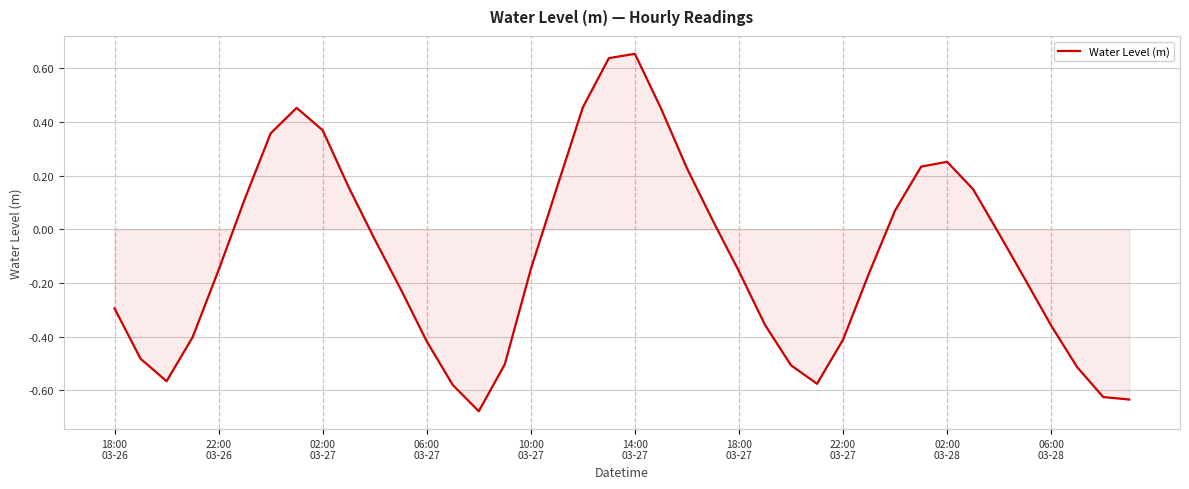

Does the chart display data point markers on the line(s)?

No